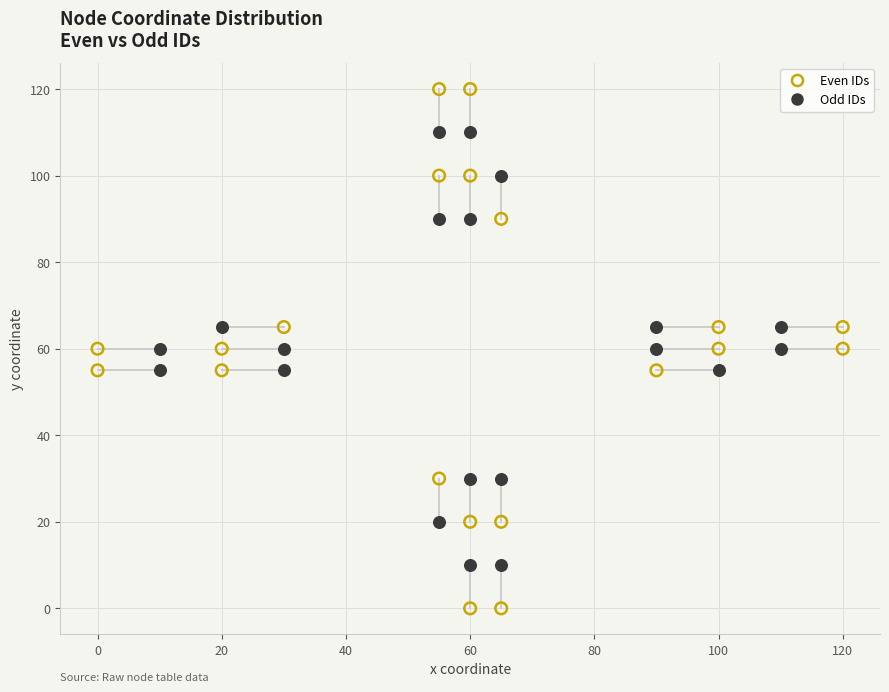

Which series contains the highest Y value?

Even IDs